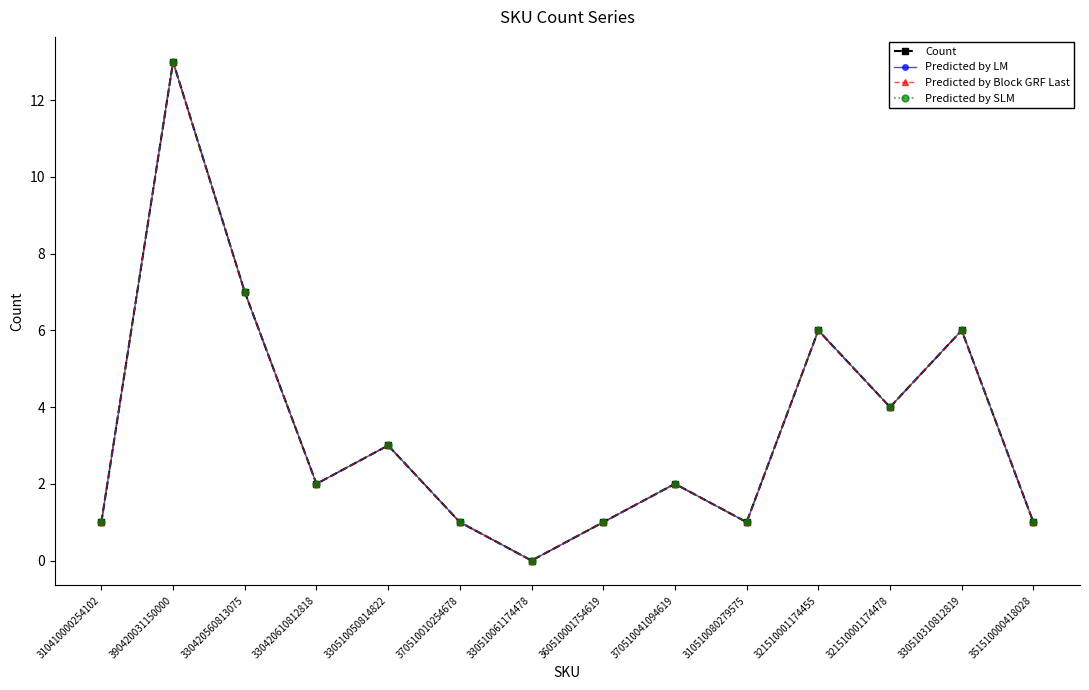

Where does the Count series first go above 2?

390420031150000